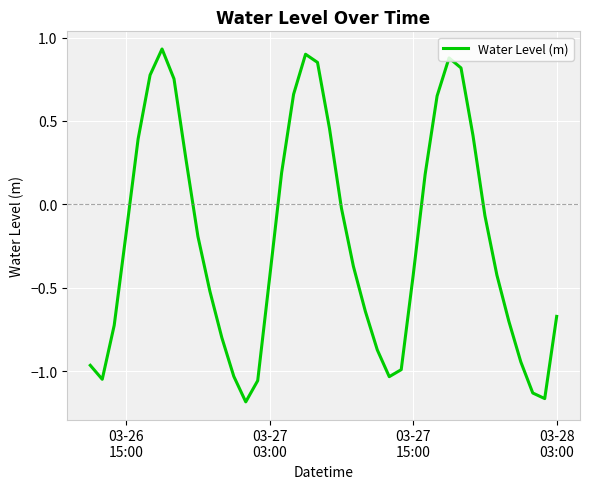

How many negative values are there?

25